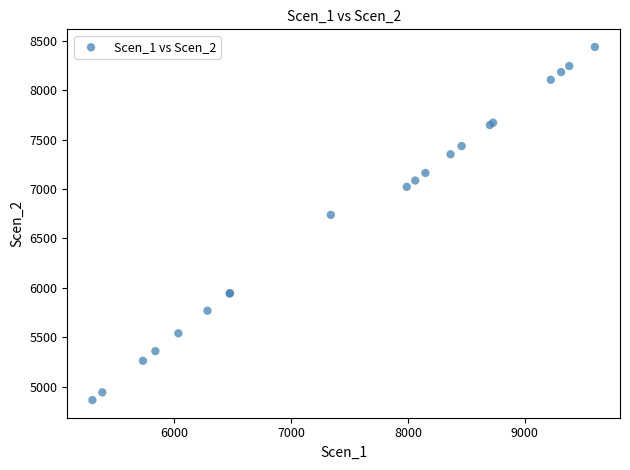

What Y value in the scatter plot is closest to 6650?

6738.2